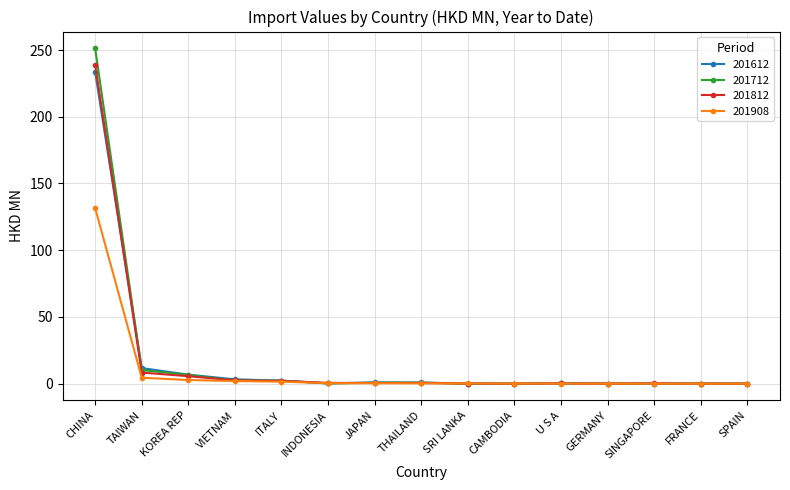

What position from the left is FRANCE?

14